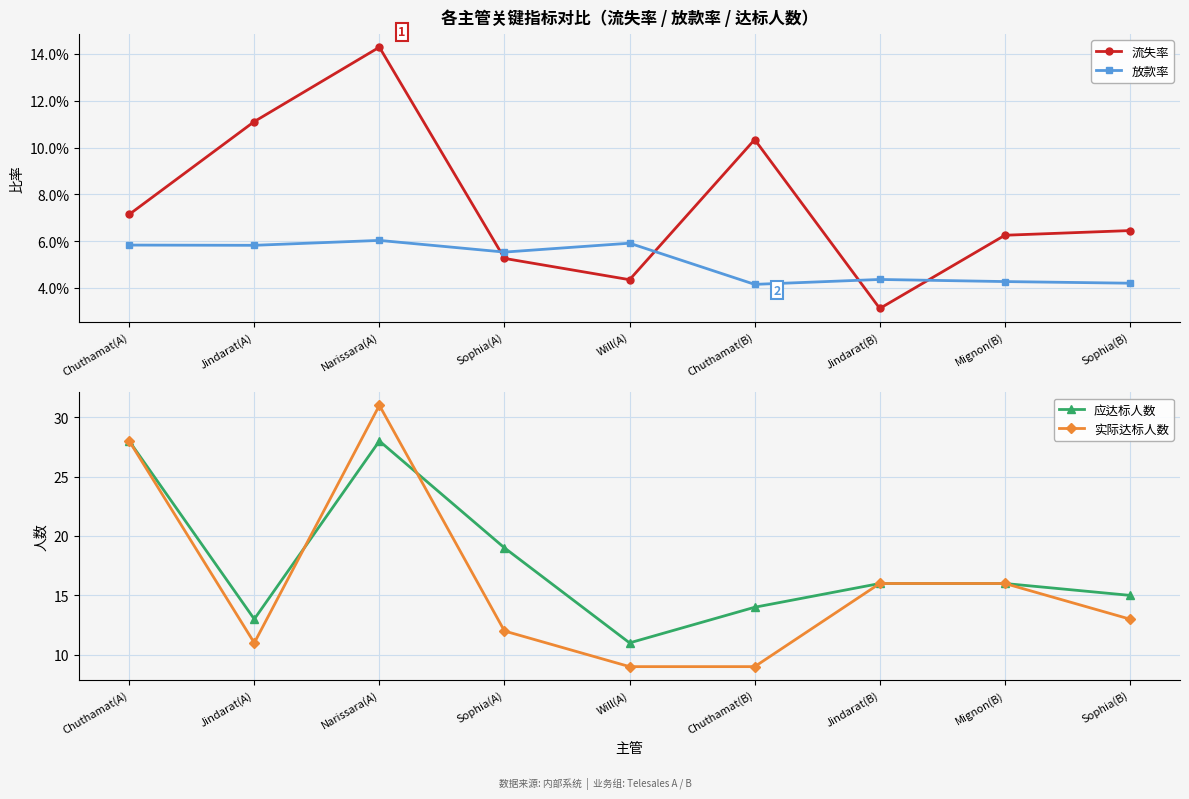

Is it true that 应达标人数 equals 6.8 at Sophia(A)?

False